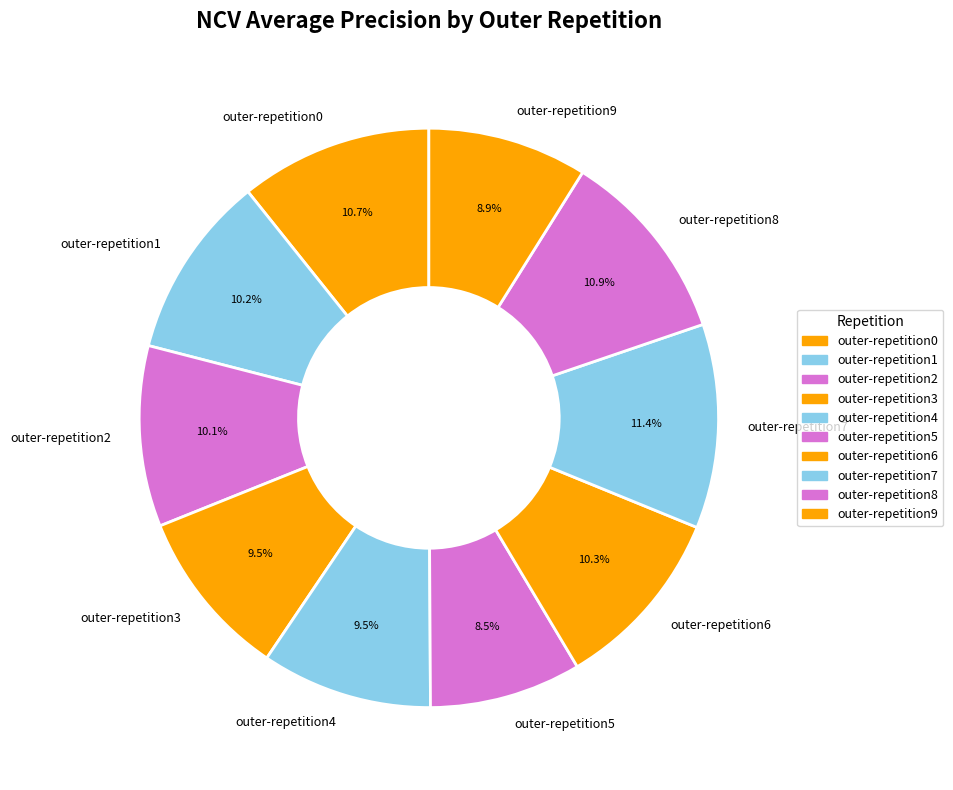

To the nearest percent, what is the difference between the outer-repetition2 and outer-repetition3 slice percentages?

1%